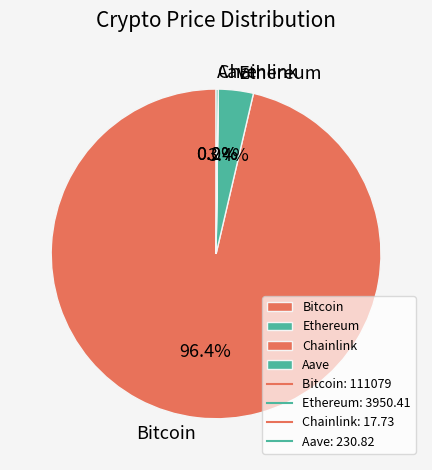

What percentage do Bitcoin and Ethereum together represent?

99.8%